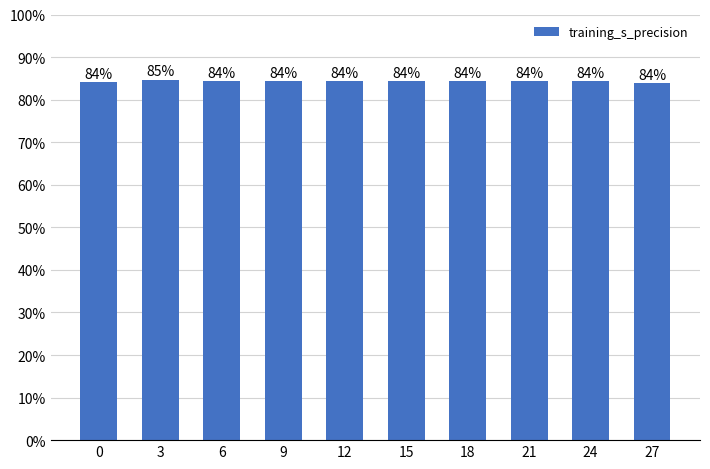

How many values are between 0 and 1?

10